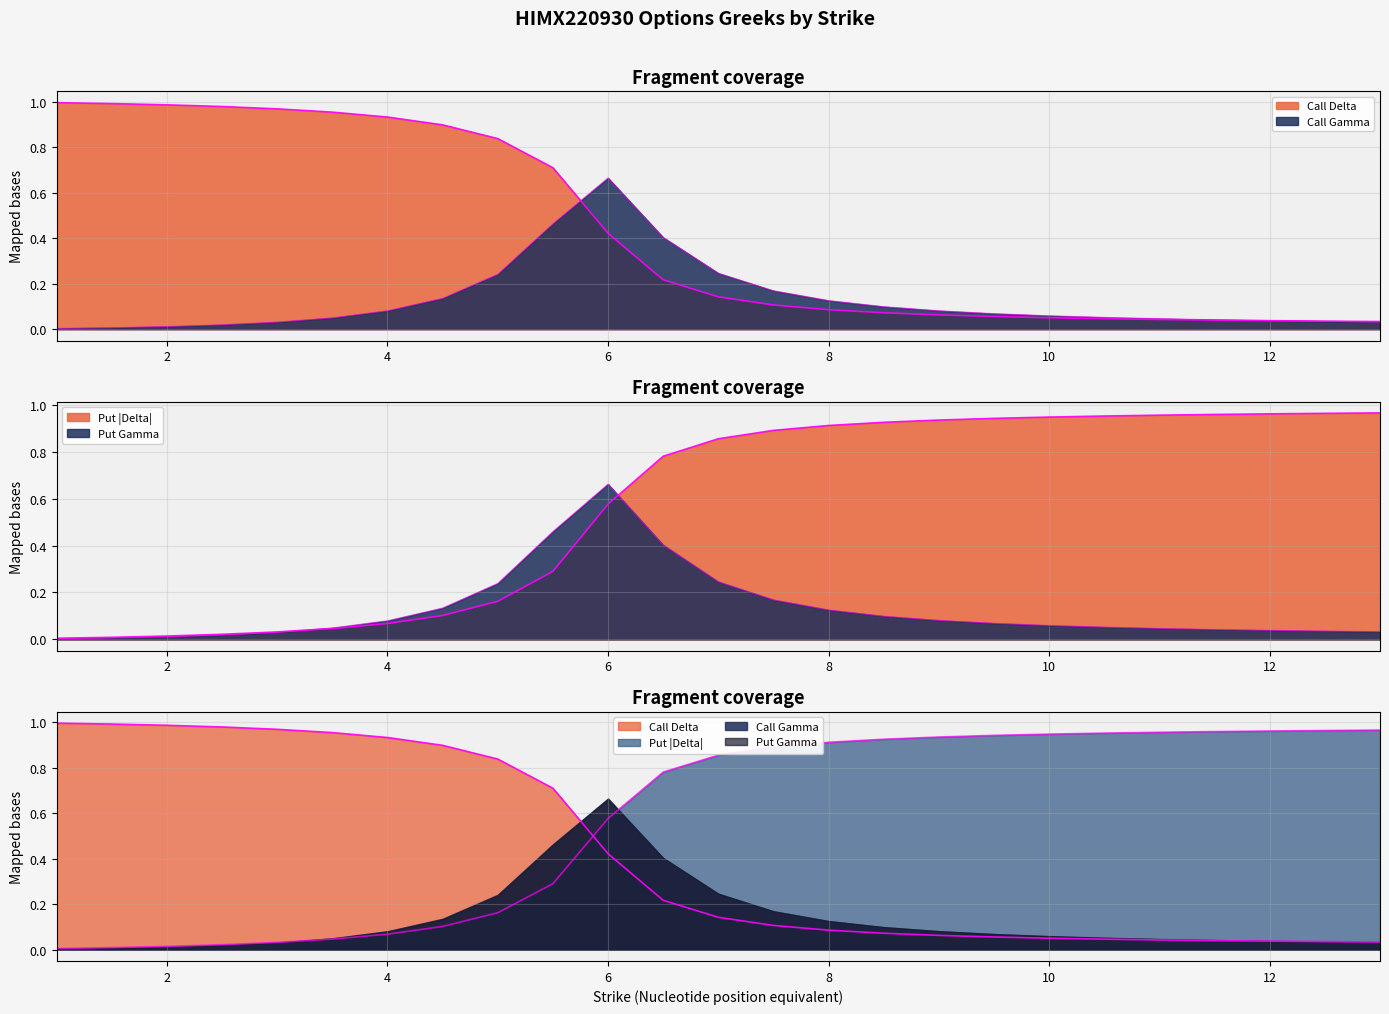

True or false: Put Delta (abs) has more than 0 interior local peaks.

False